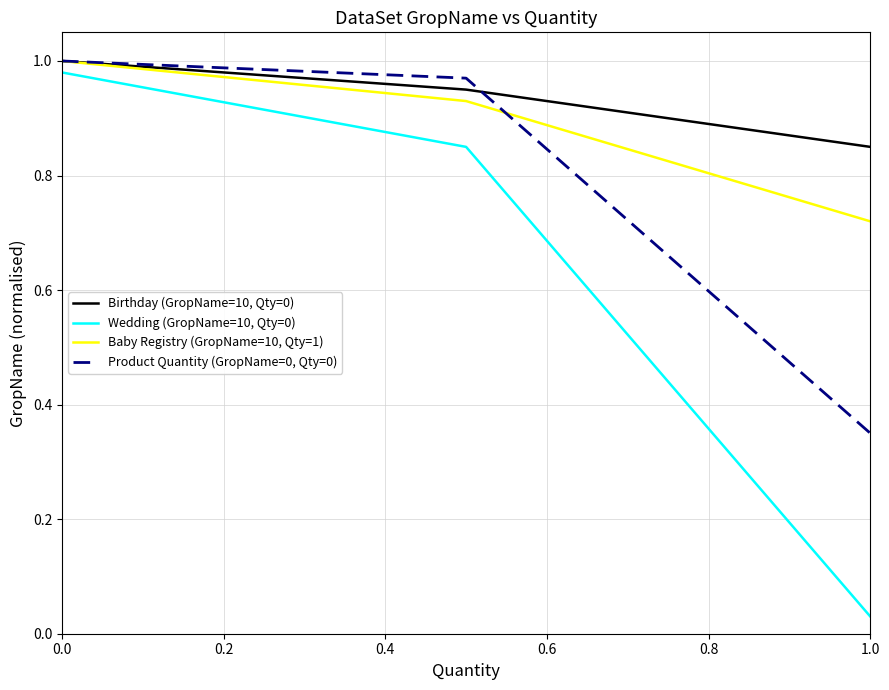

Count the Birthday (GropName=10, Qty=0) values in the range 0 to 1.

3